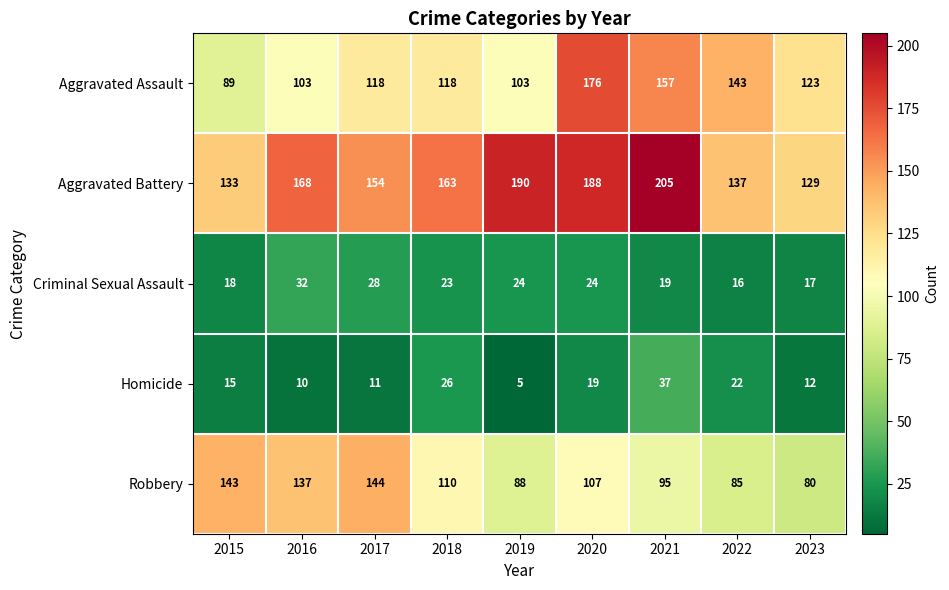

How many distinct data groups are displayed?

5